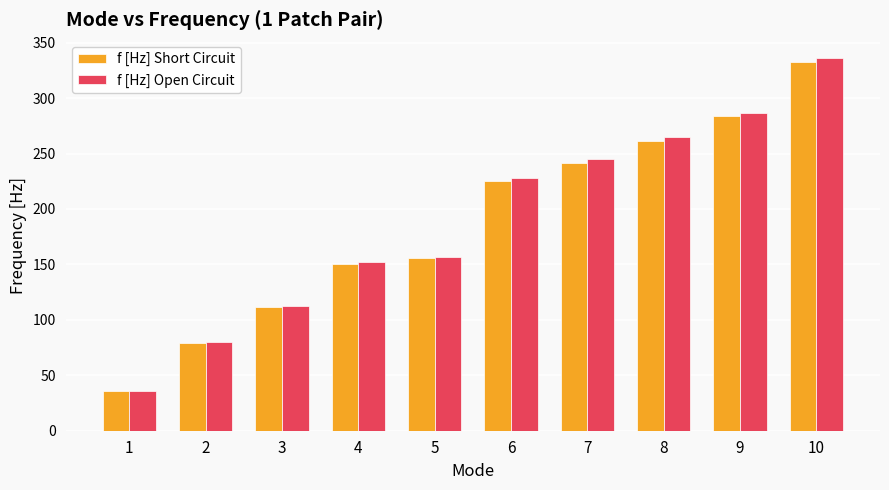

Reading left to right, what are all the values shown in this chart?

f [Hz] Short Circuit: 35.8	79.2	111.3	150.4	155.7	225.0	241.2	261.3	283.8	332.7
f [Hz] Open Circuit: 36.2	80.0	112.6	152.6	156.4	227.9	244.8	264.9	286.8	335.8